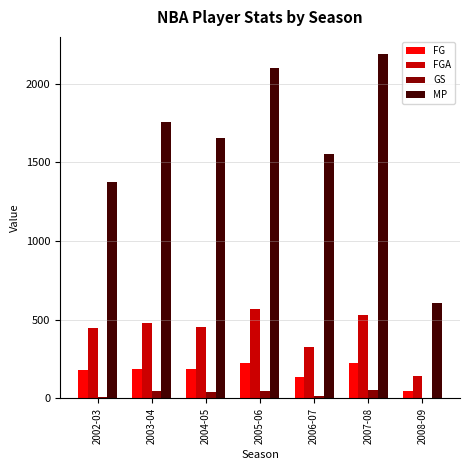

What is the sum of all FGA values?

2944